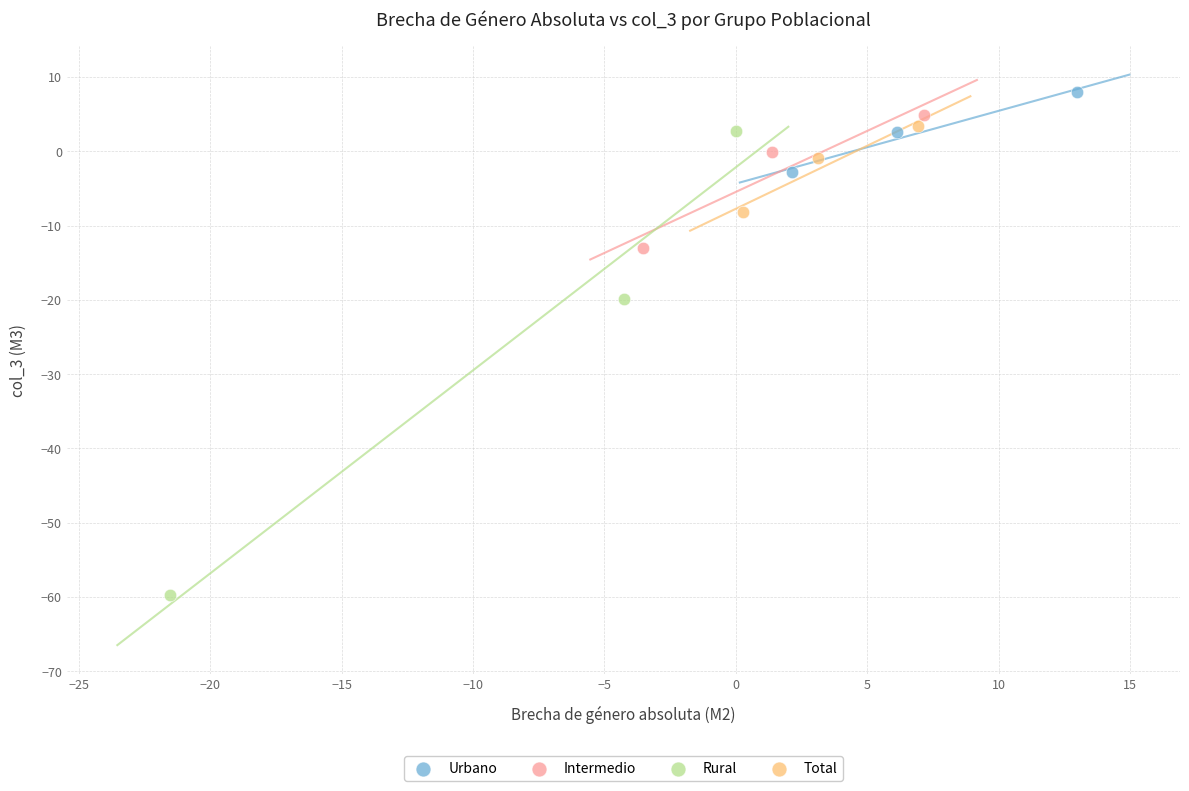

Which series has the widest spread of Y values?

Rural